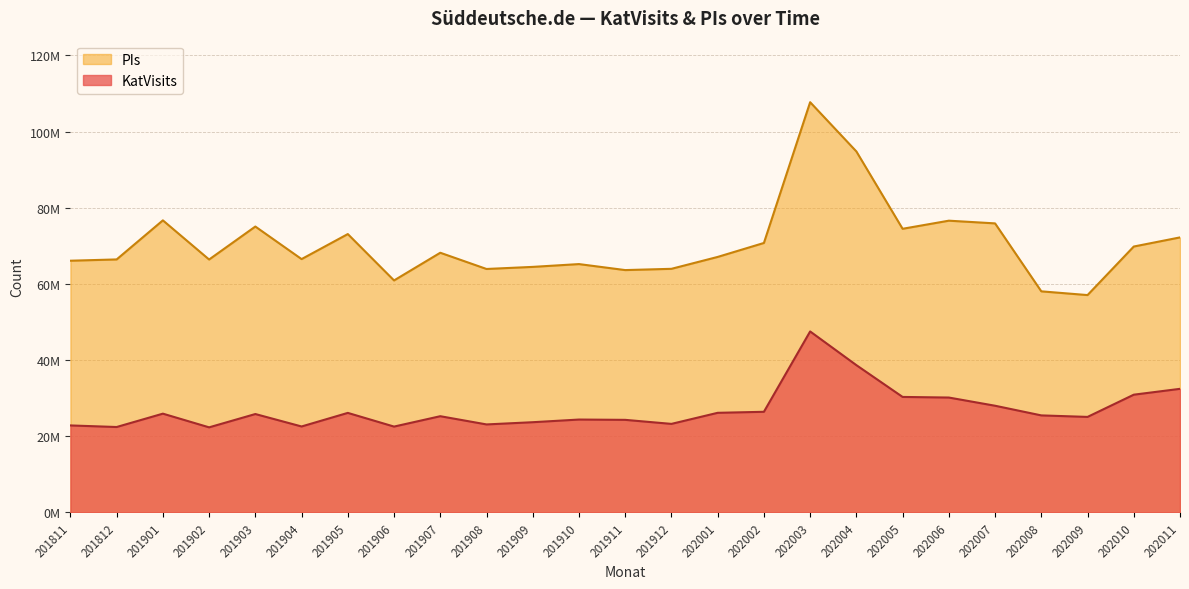

What is the value of the PIs point at the 22nd from the left?

58041345